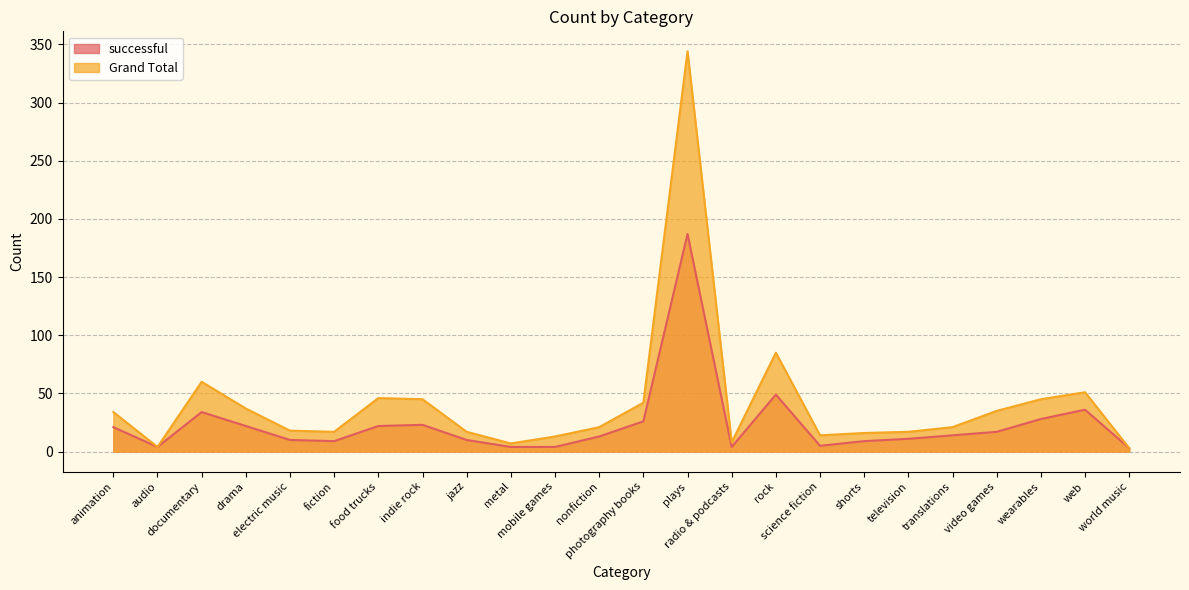

Which category has the highest value across all series?

plays